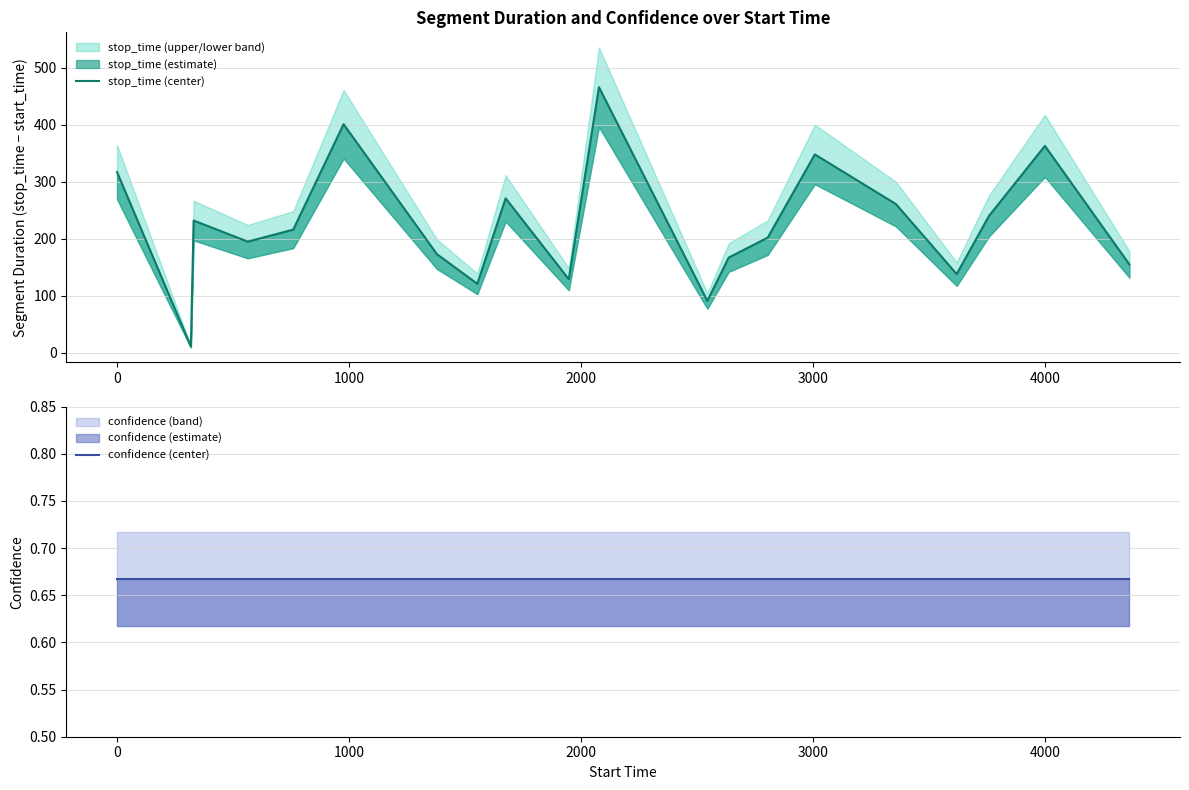

What is the difference between the maximum and minimum values in the stop_time (center) series?

455.0